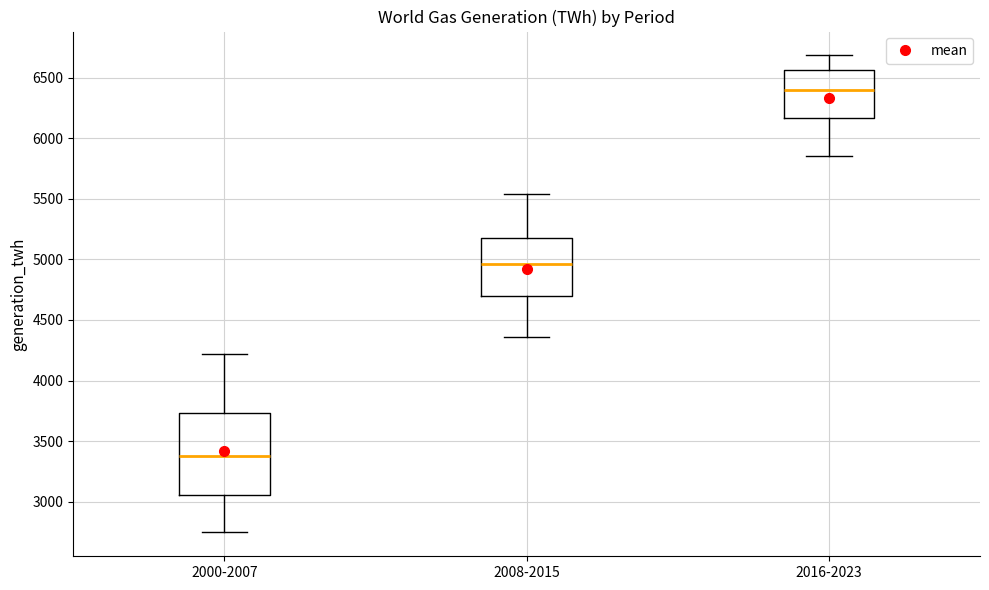

Reading left to right, read every box against the y-axis: the position of its median line, the range the box covers, and the ends of its whiskers. The values are not printed on the chart, so give them approximately, as read against the axis.

2000-2007: median 3400, box 3050 to 3750, whiskers 2750 to 4200
2008-2015: median 4950, box 4700 to 5150, whiskers 4350 to 5550
2016-2023: median 6400, box 6150 to 6550, whiskers 5850 to 6700